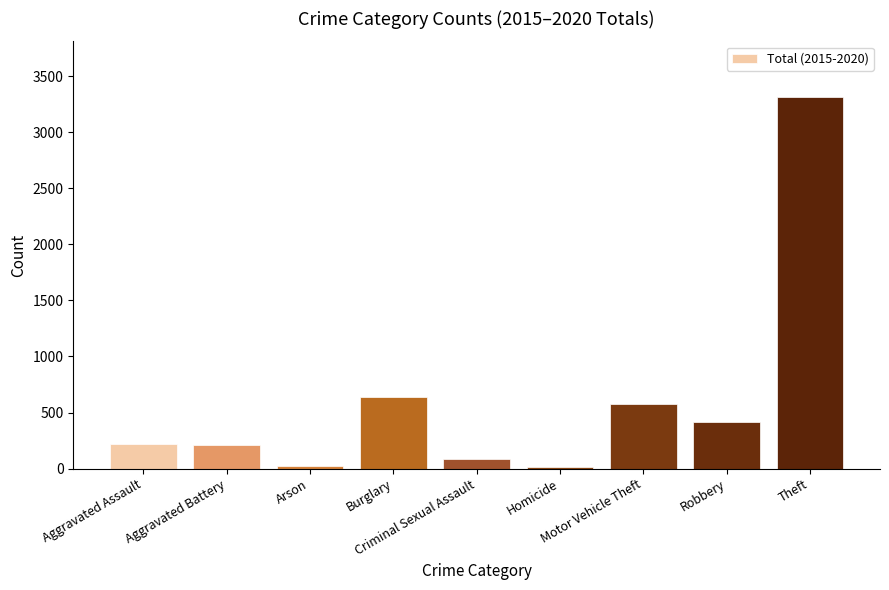

Where is the data nearest to the value 1665?

Burglary